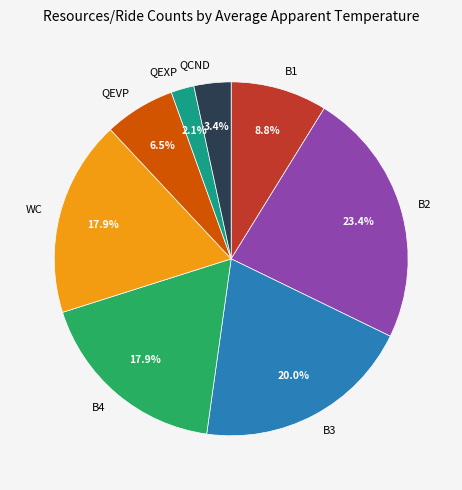

Is it true that QEXP is 2% of the pie?

True